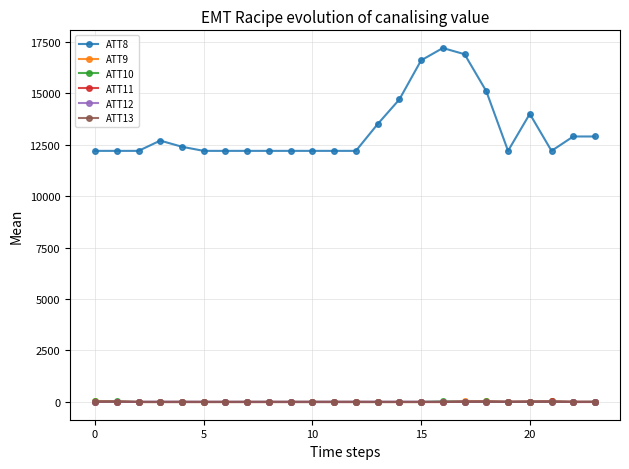

What is the maximum value shown in the chart?

17200.0